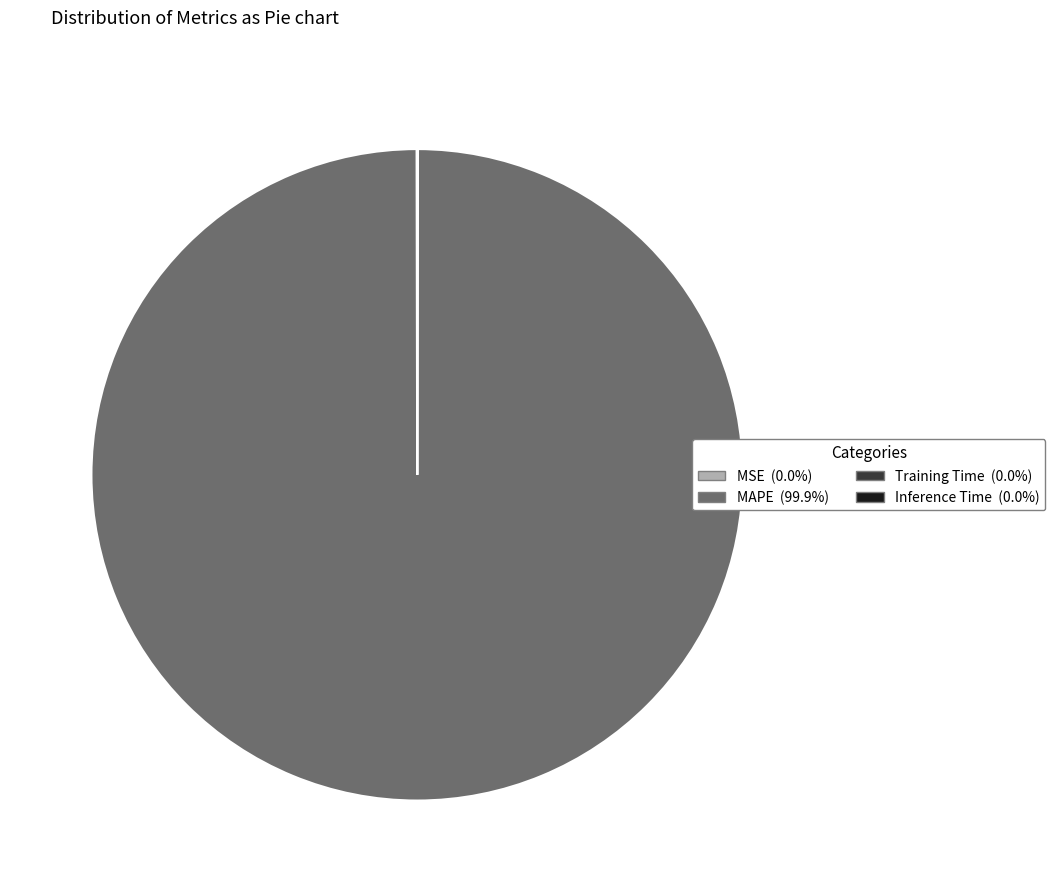

Which category accounts for the majority?

MAPE